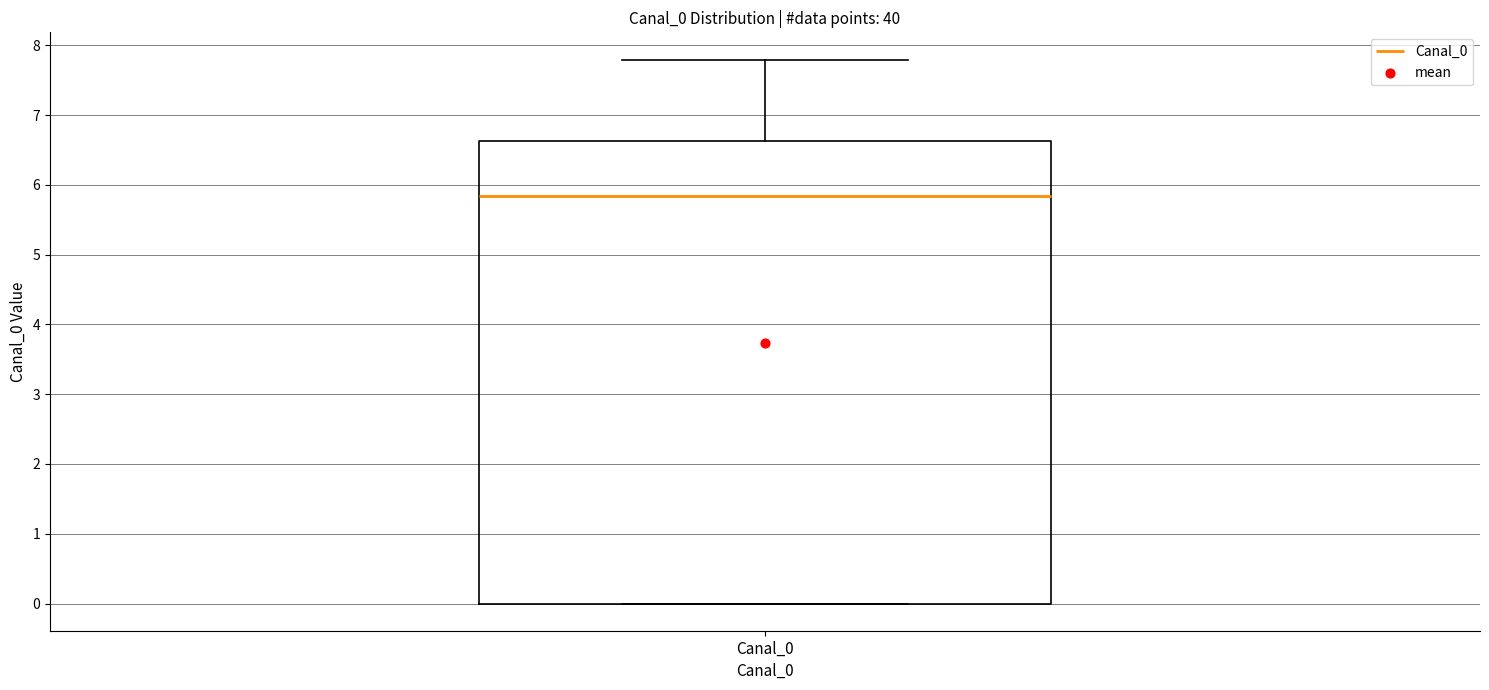

Transcribe this box plot: give where the median line is, the range the box spans, and where the two whiskers end, as read against the y-axis. The values are not printed on the chart, so give them approximately, as read against the axis.

median 5.8, box 0.0 to 6.6, whiskers 0.0 to 7.8